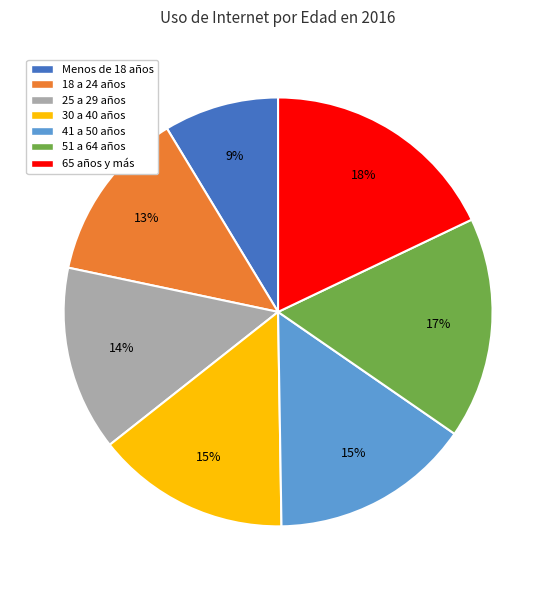

To the nearest percent, what is the combined percentage of 65 años y más and Menos de 18 años?

27%